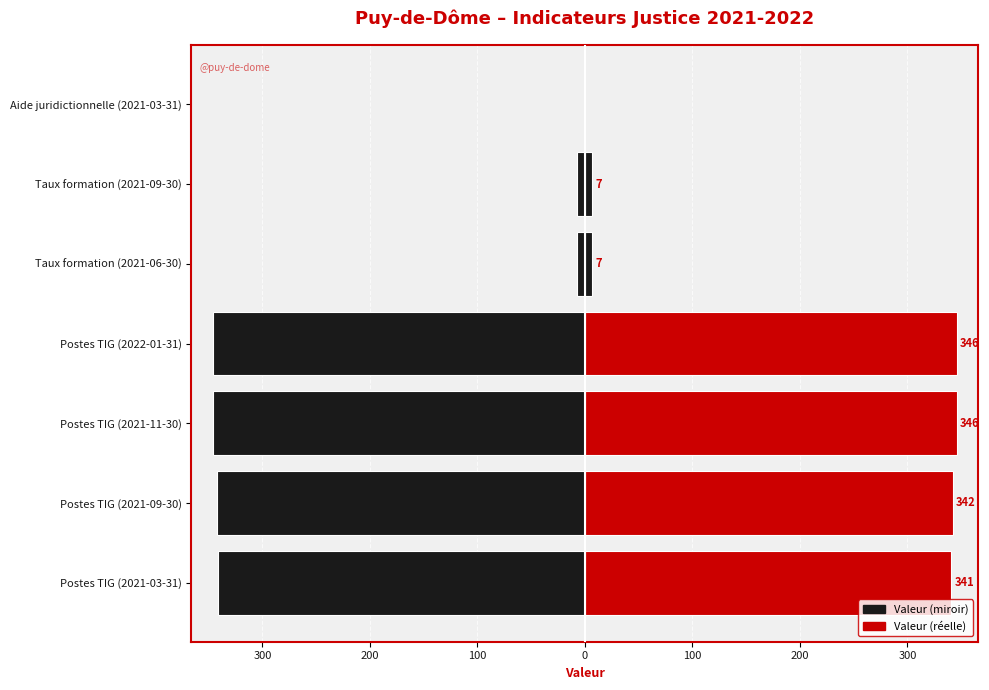

Between Postes TIG (2021-09-30) and Aide juridictionnelle (2021-03-31), which series saw the biggest shift?

Valeur (miroir)